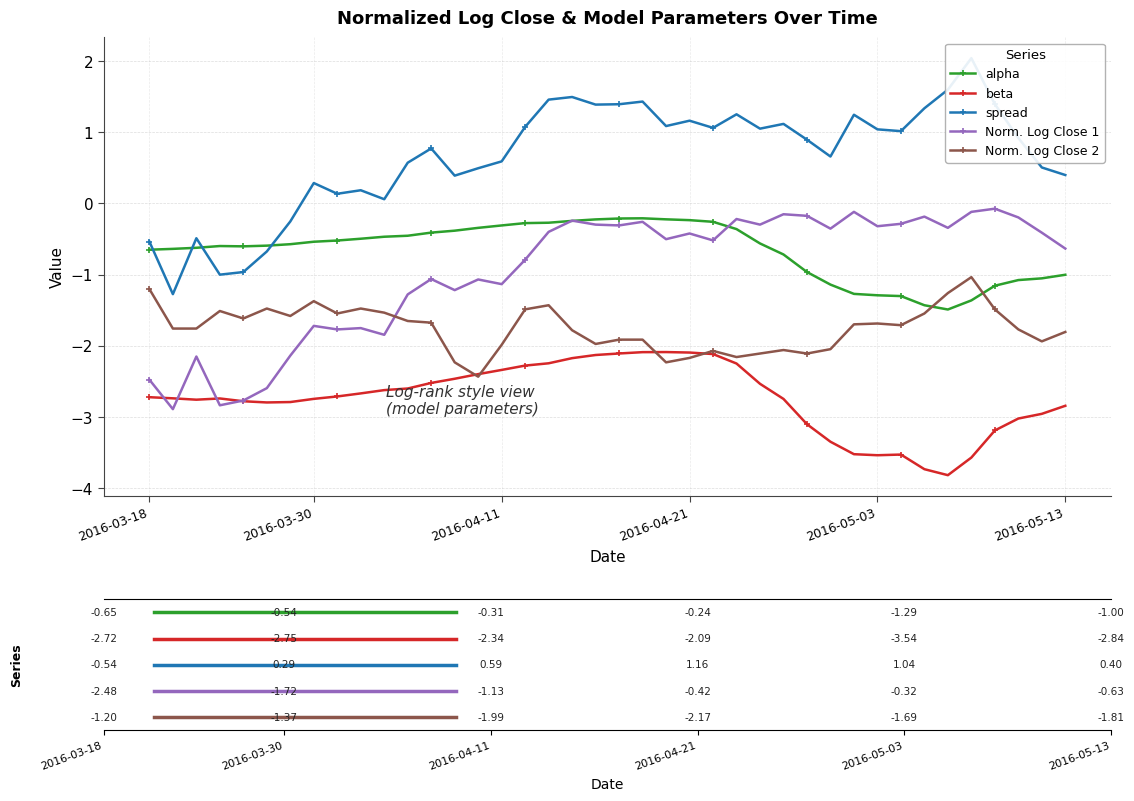

What are all the series names shown in the legend?

alpha, beta, spread, Norm. Log Close 1, Norm. Log Close 2